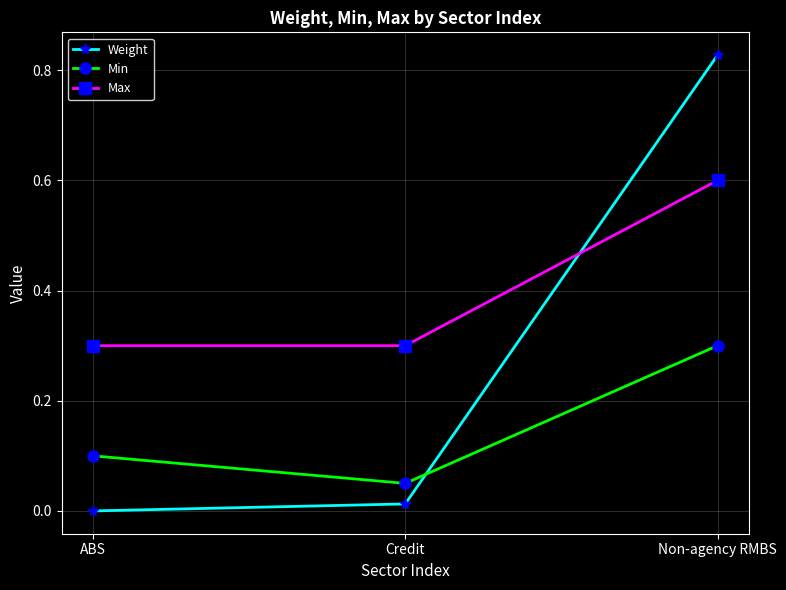

What is the average value of the Weight series?

0.3